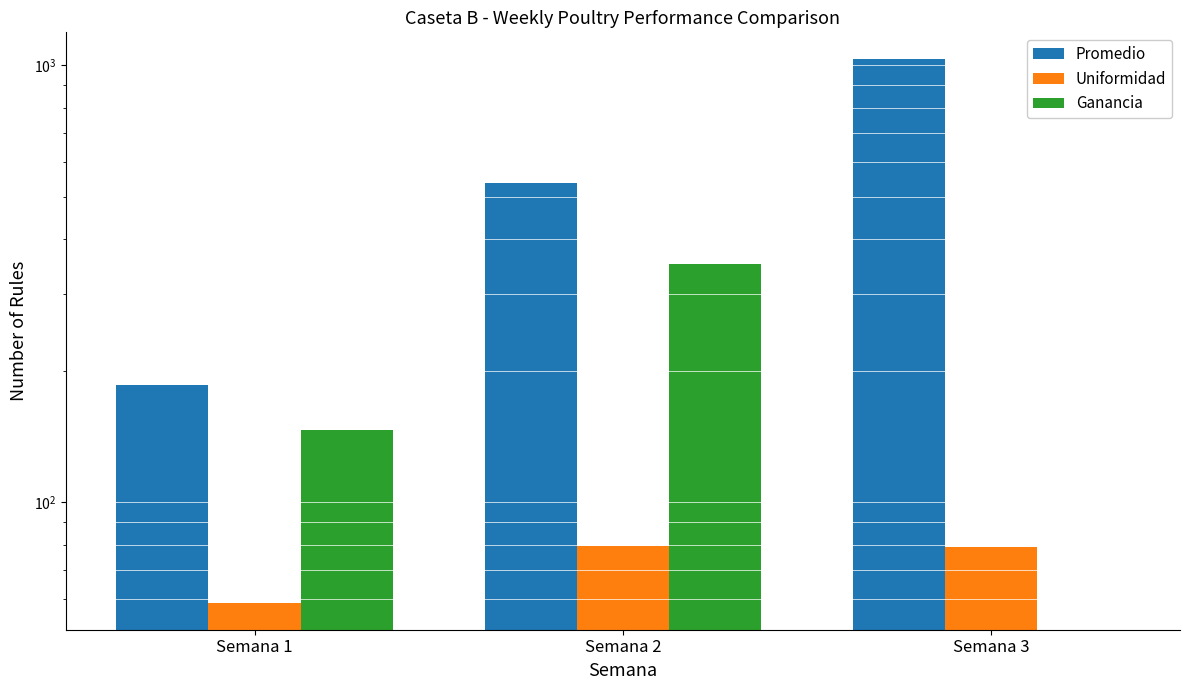

Is the value of Ganancia at Semana 1 greater than the value of Promedio at Semana 1?

No